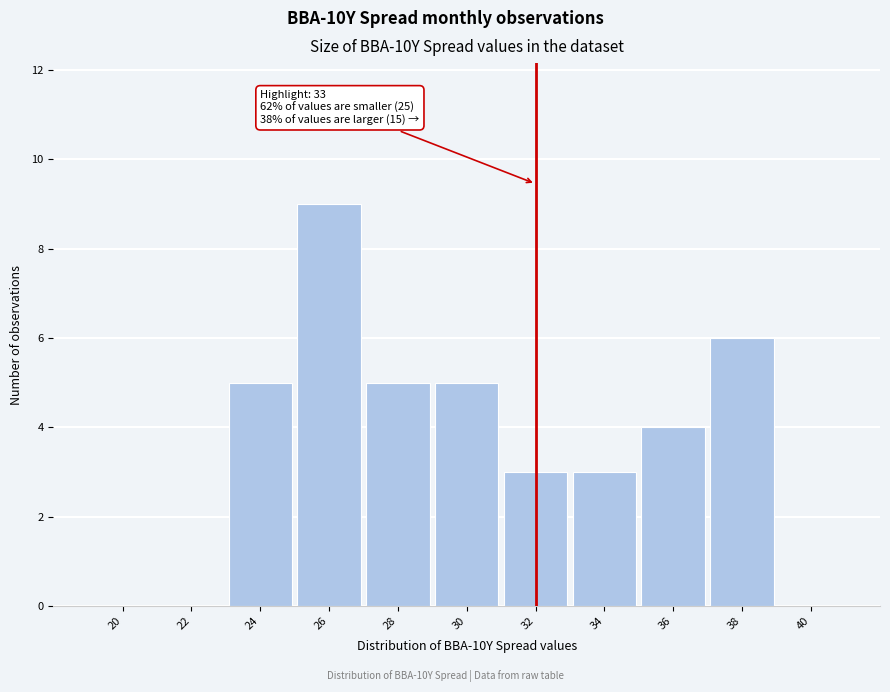

Reading left to right, extract all data points from this chart.

20=0	22=0	24=5	26=9	28=5	30=5	32=3	34=3	36=4	38=6	40=0